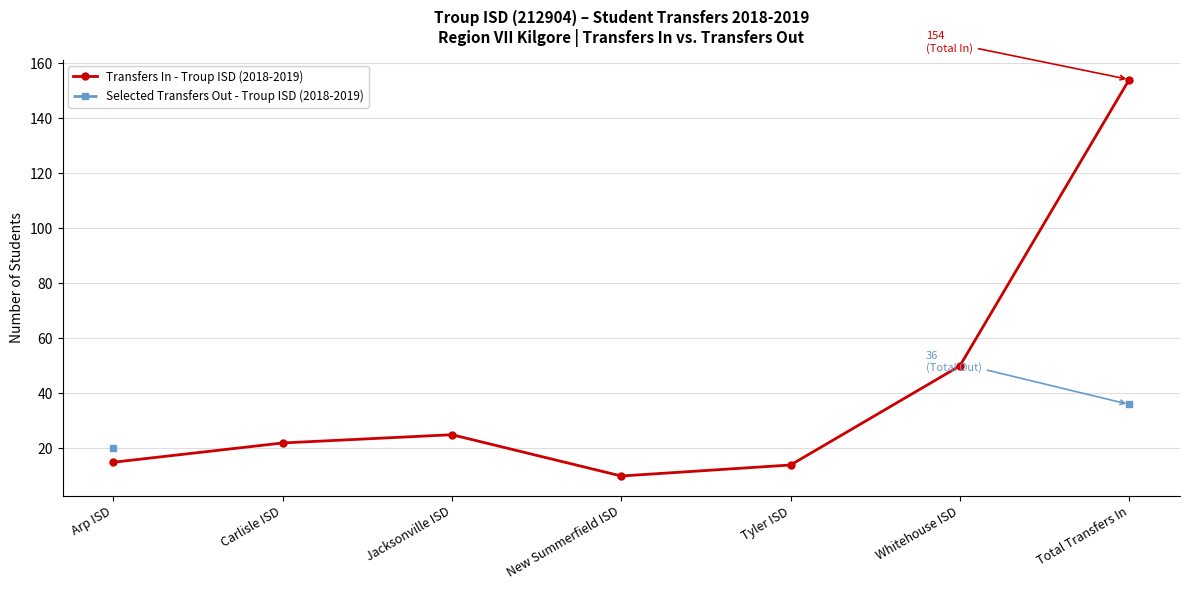

What is the difference between the second highest and minimum values in the Transfers In - Troup ISD (2018-2019) series?

40